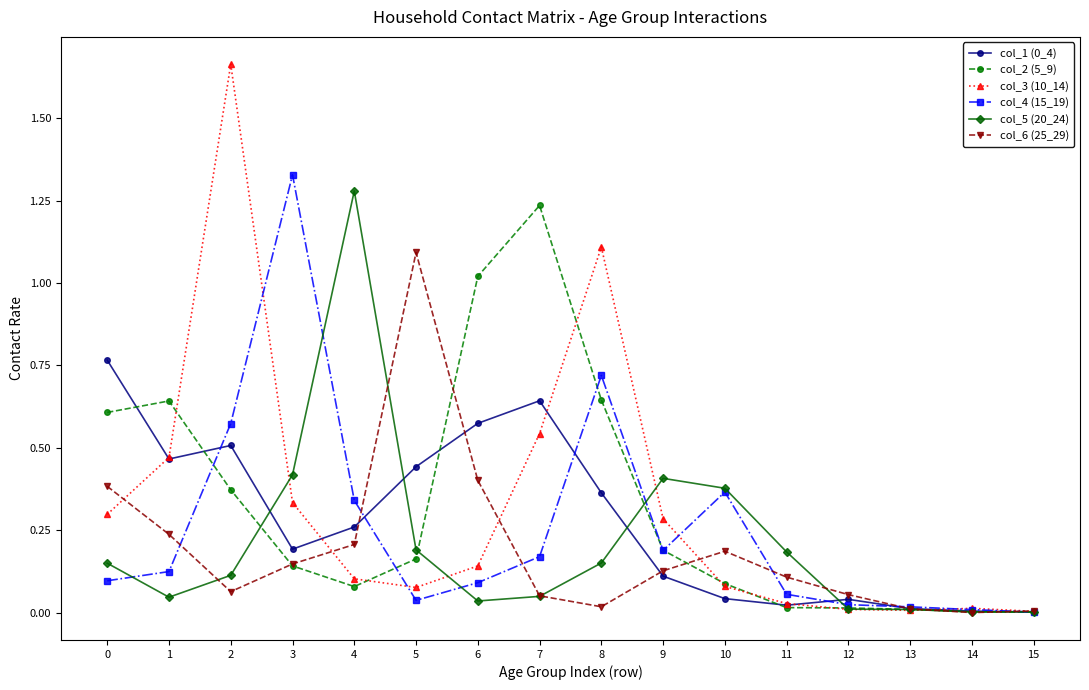

At which category is the sum across all series the highest?

2